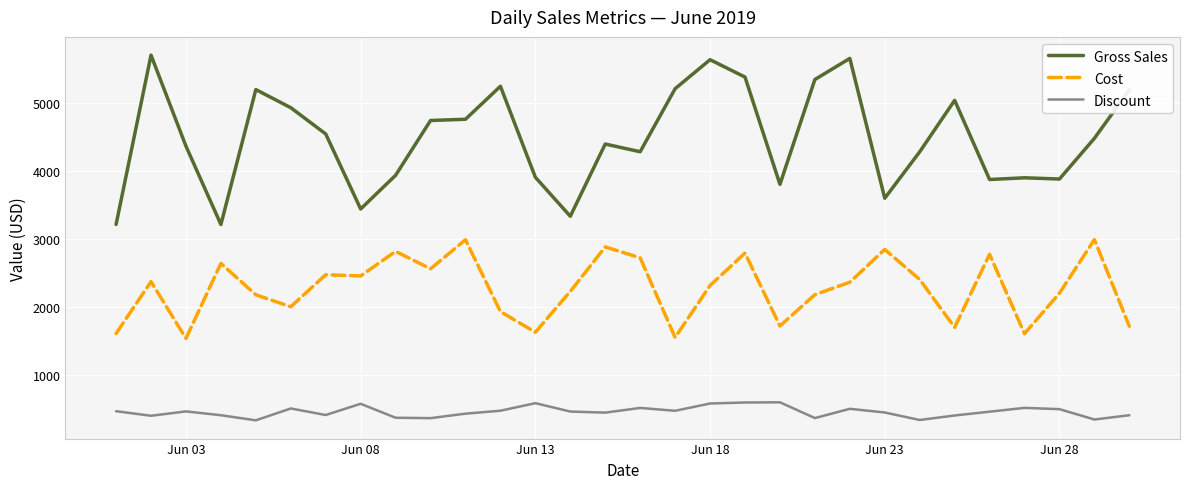

Which series has the largest total across all categories?

Gross Sales